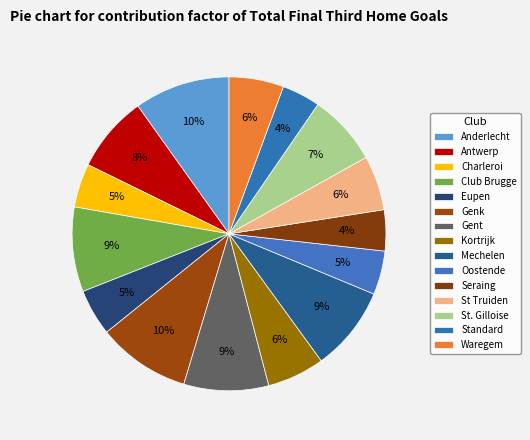

How many segments does this pie chart have?

15